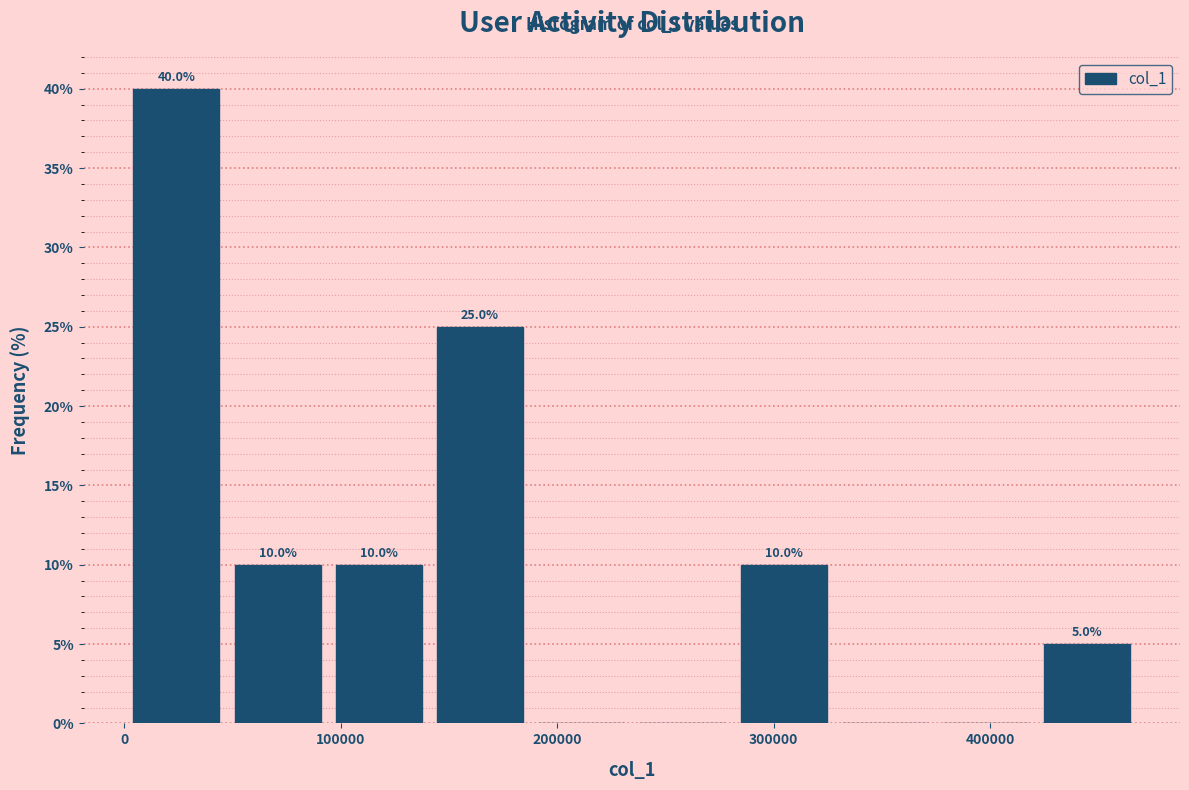

Over which range of the x-axis is the bar tallest?

0 to 50000